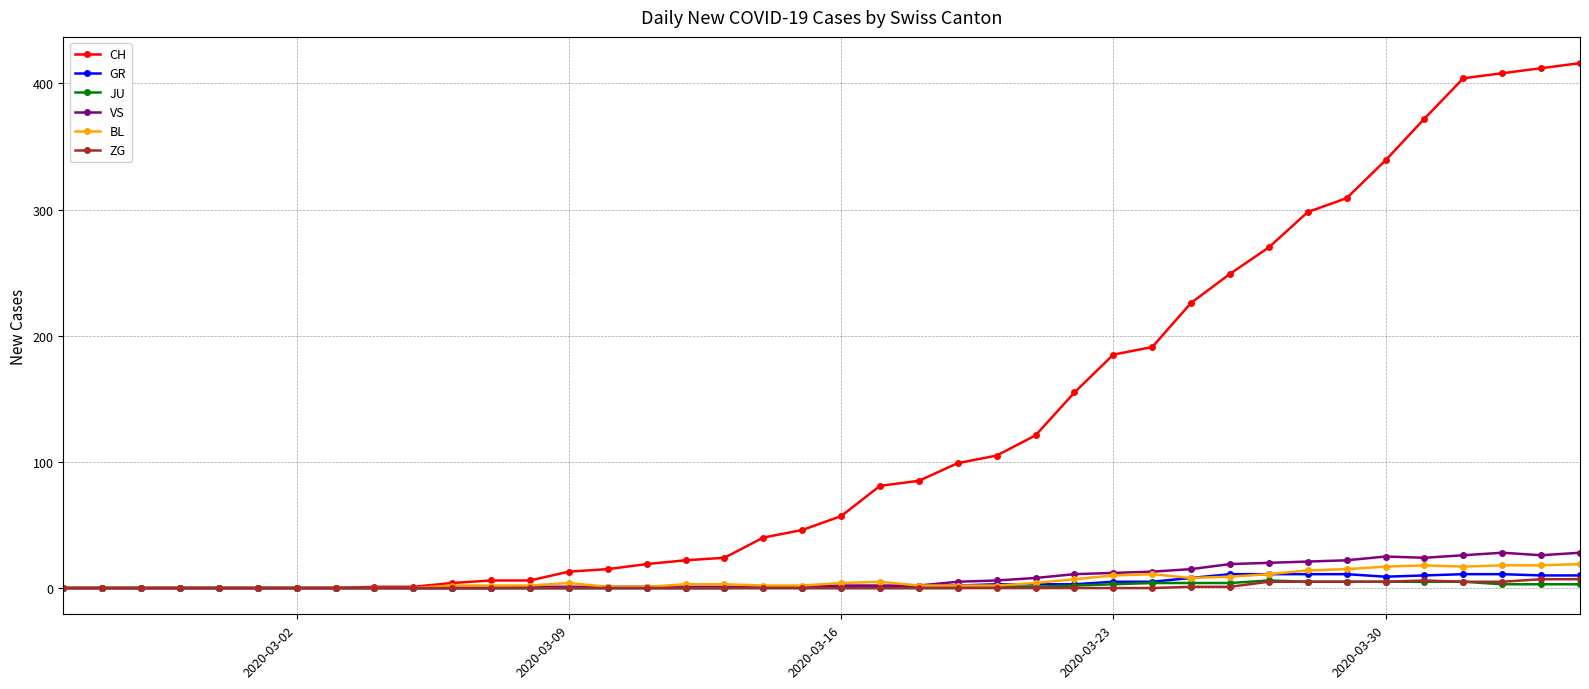

Which series has the widest spread of values?

CH